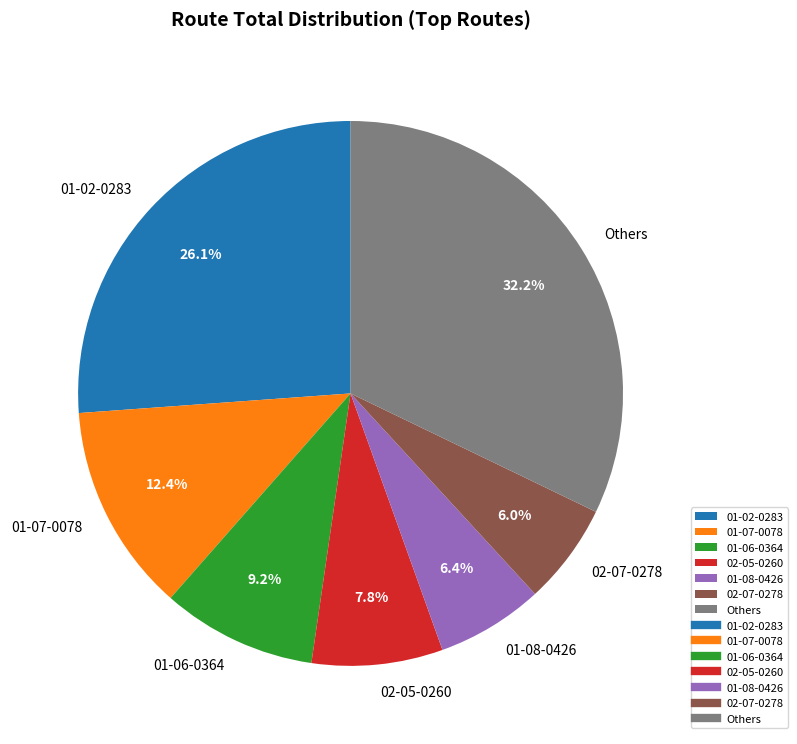

Is there any slice that represents more than half of the pie?

No